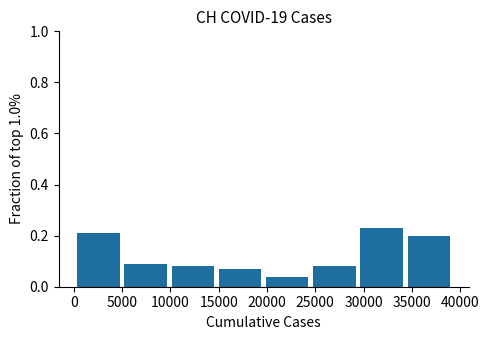

Reading left to right, transcribe this chart: for each bar, give the range it covers on the x-axis and its height. Neither the bar edges nor the heights are printed on the chart, so give them approximately, as read against the axes.

500 to 5500: 0.22
5500 to 10000: 0.10
10000 to 15000: 0.08
15000 to 20000: 0.08
20000 to 25000: 0.04
25000 to 29500: 0.08
29500 to 34500: 0.24
34500 to 39500: 0.20